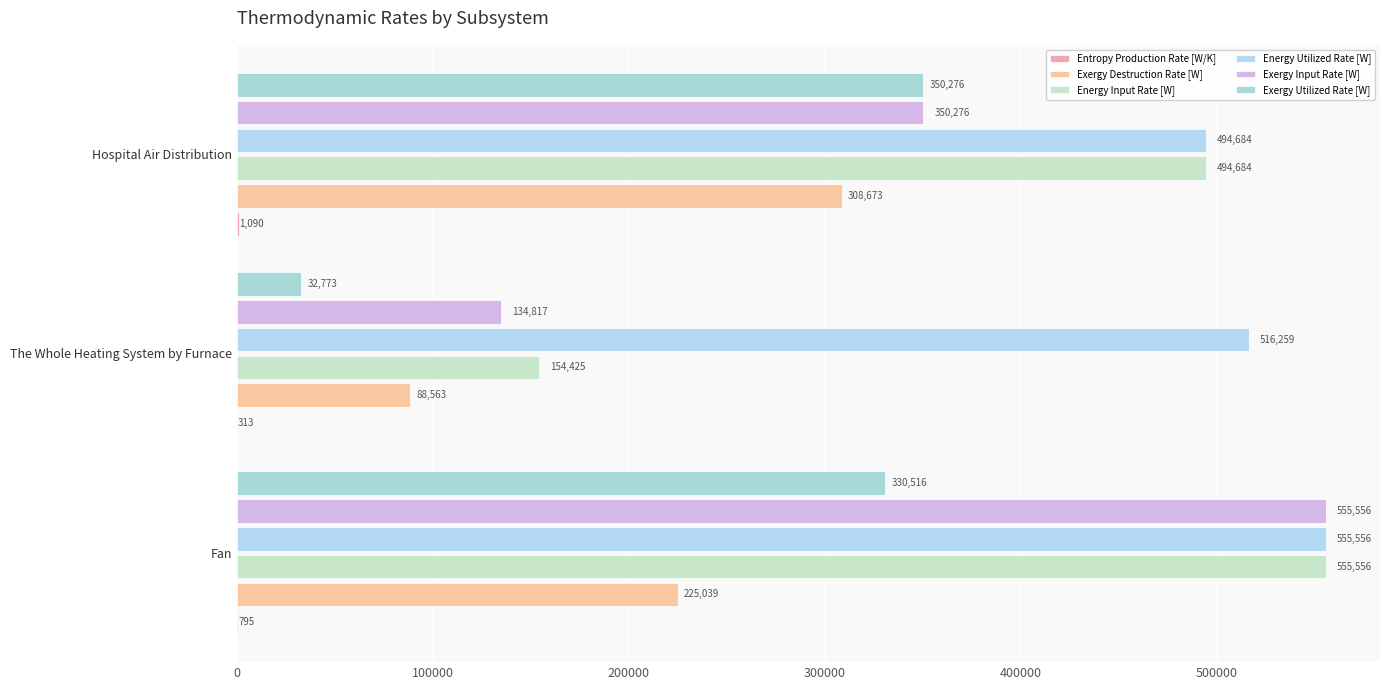

How many data points in Exergy Utilized Rate [W] are above 330516?

2